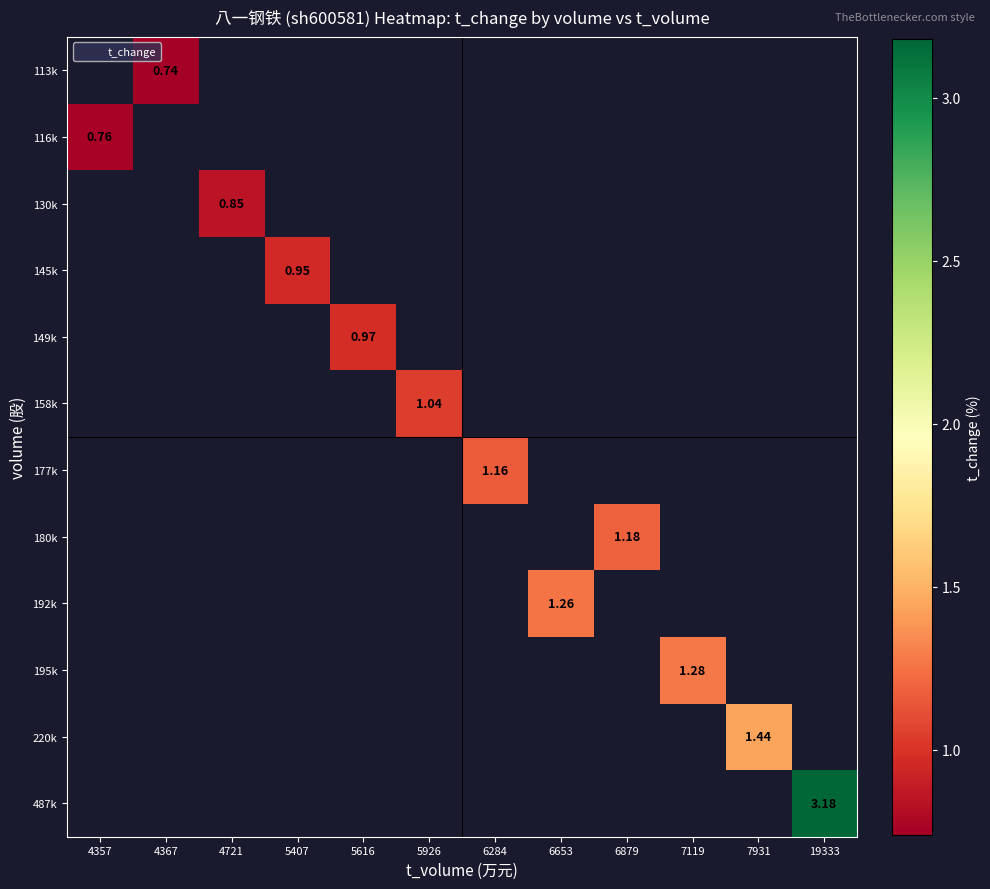

How many series are shown in this chart?

12